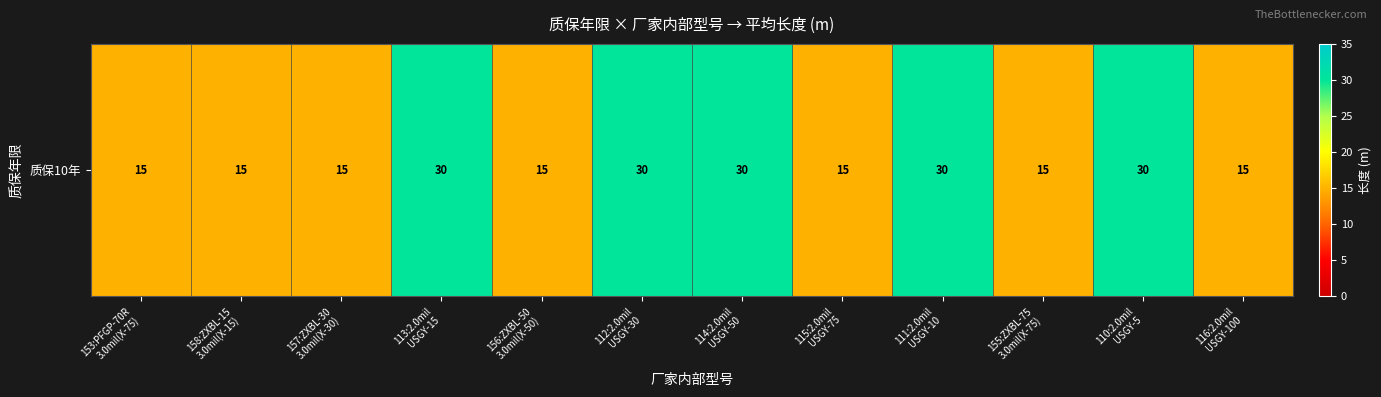

What is the difference between the maximum and second lowest values?

15